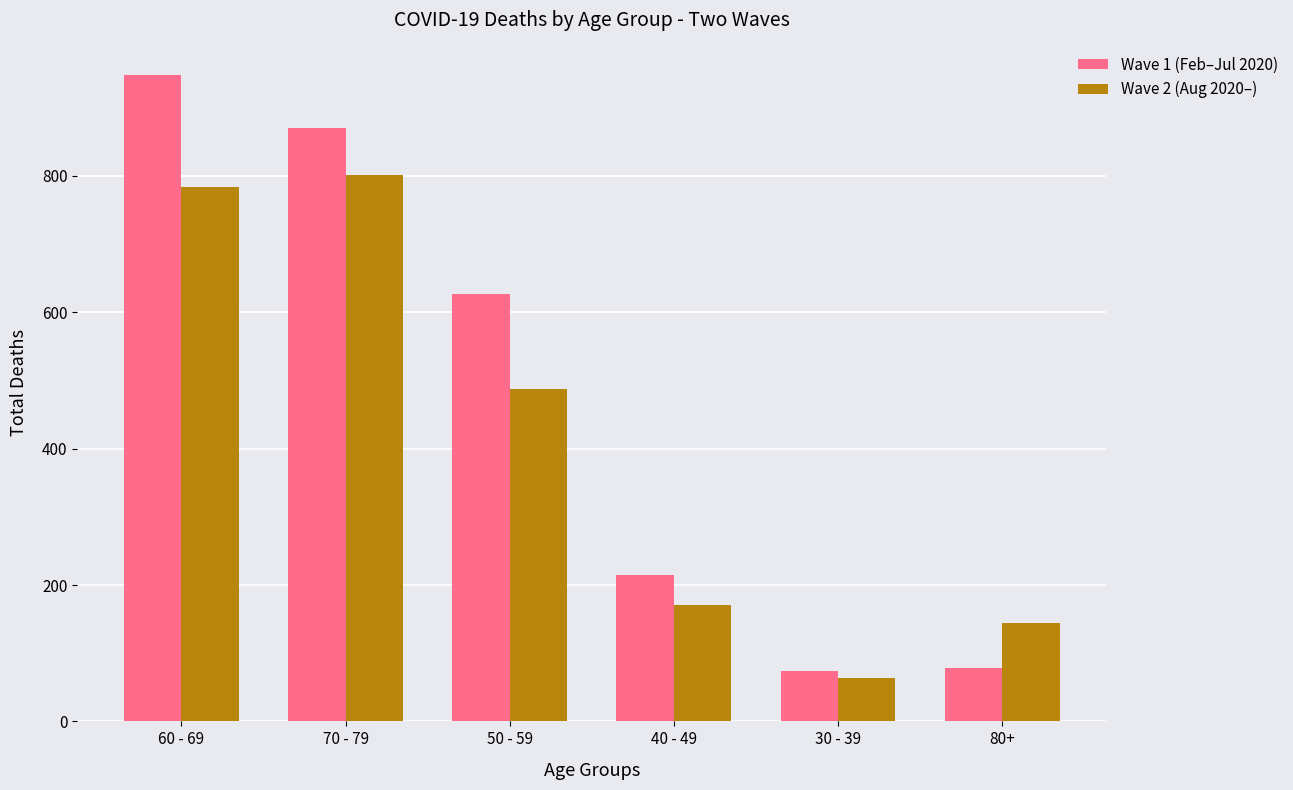

Is it true that Wave 2 (Aug 2020–) equals 1198 at 60 - 69?

False